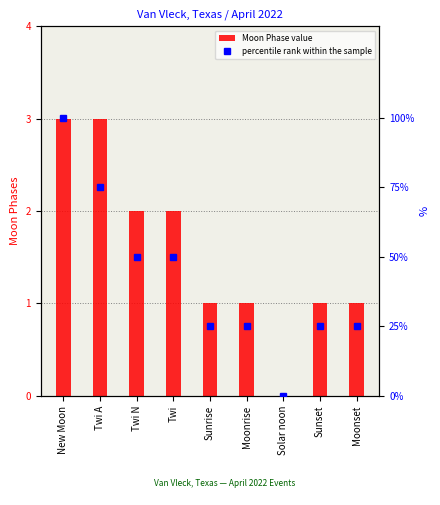

What is the sum of the percentile rank within the sample values at Sunset and New Moon?

125